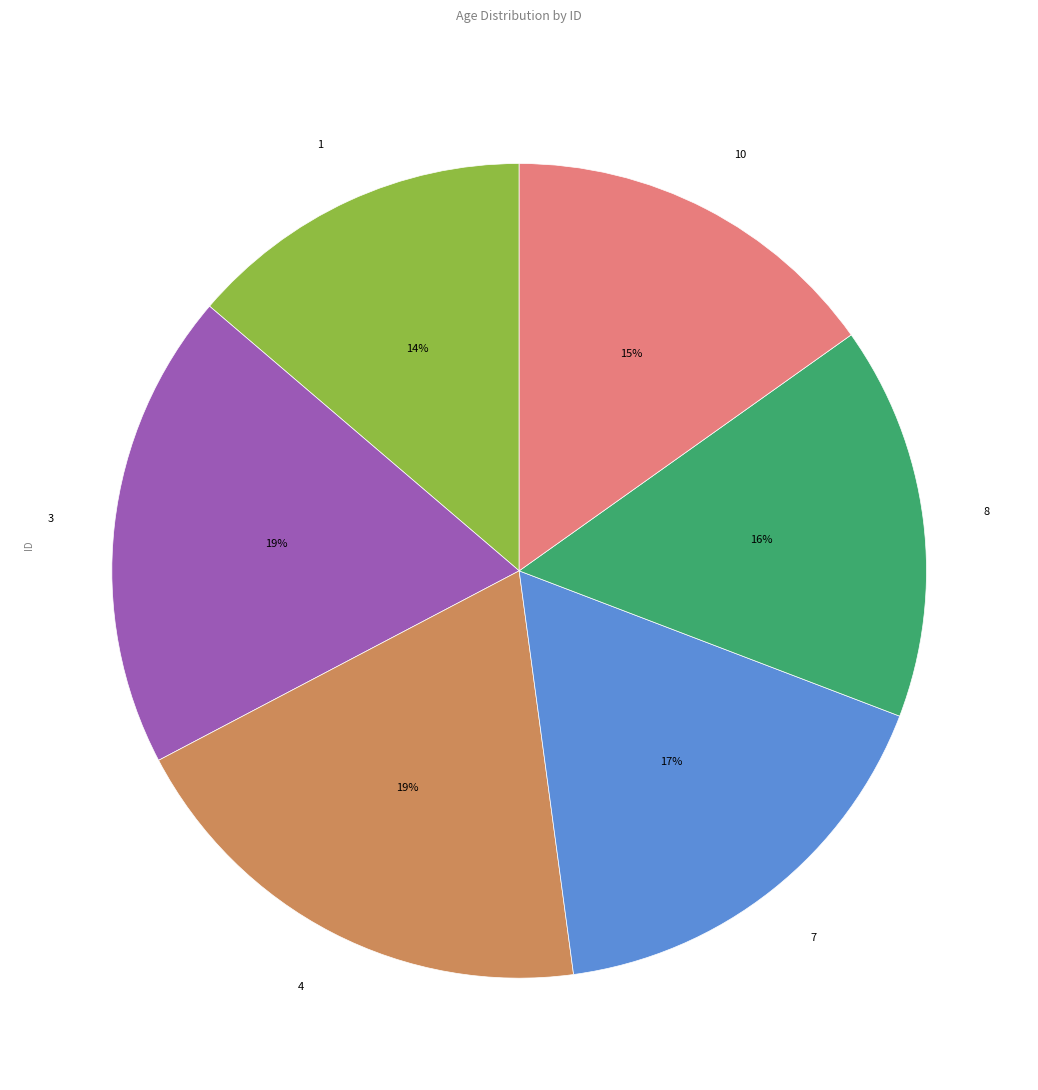

Is the sum of 4 and 3 greater than half?

No